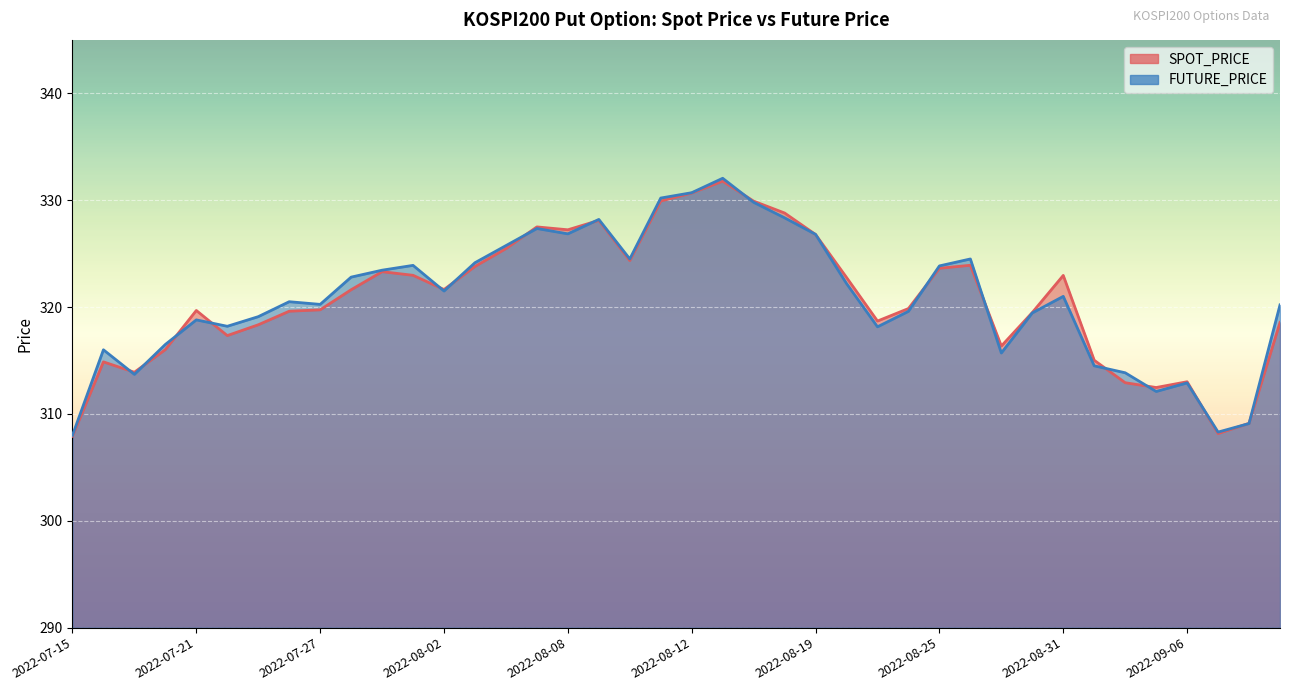

What are all the series names shown in the legend?

SPOT_PRICE, FUTURE_PRICE